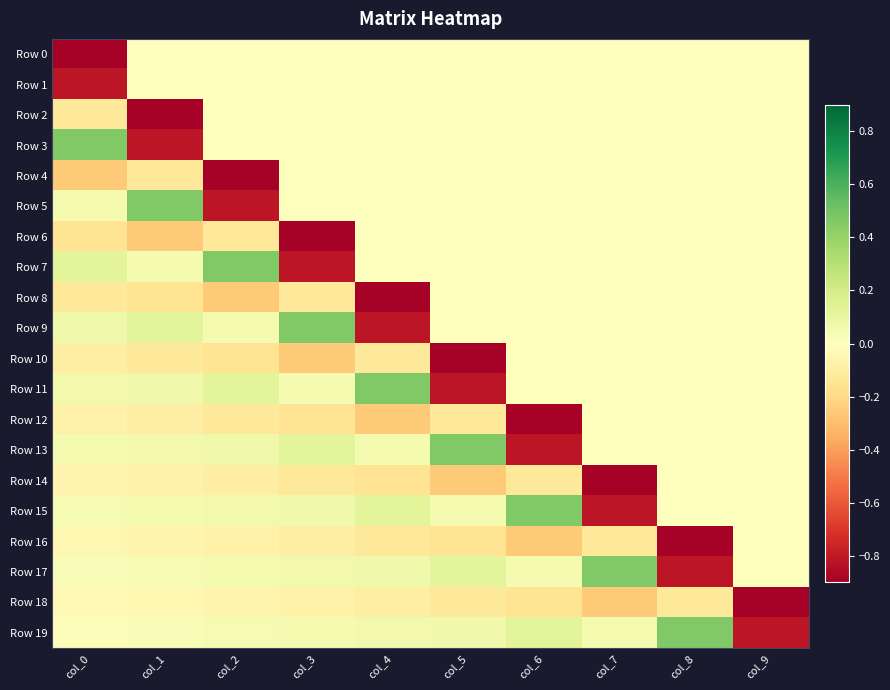

What is the difference between the highest and lowest values at col_0?

1.3